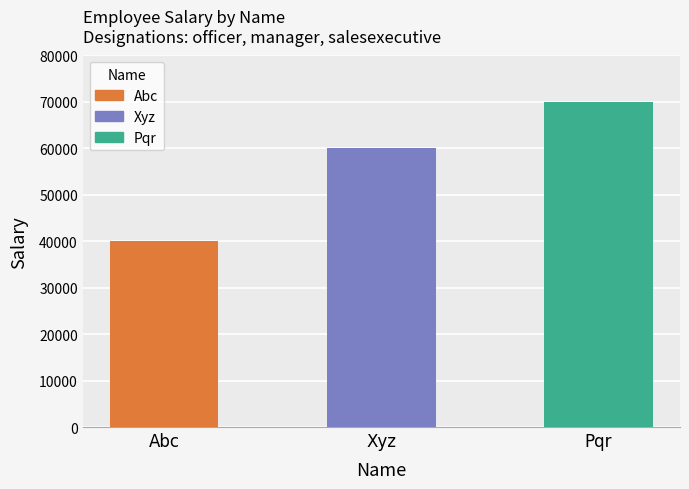

What is the label of the 1st bar from the right?

Pqr